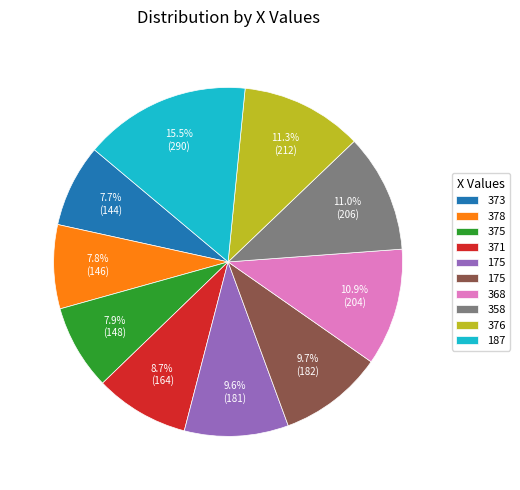

Is there a majority slice in this chart?

No